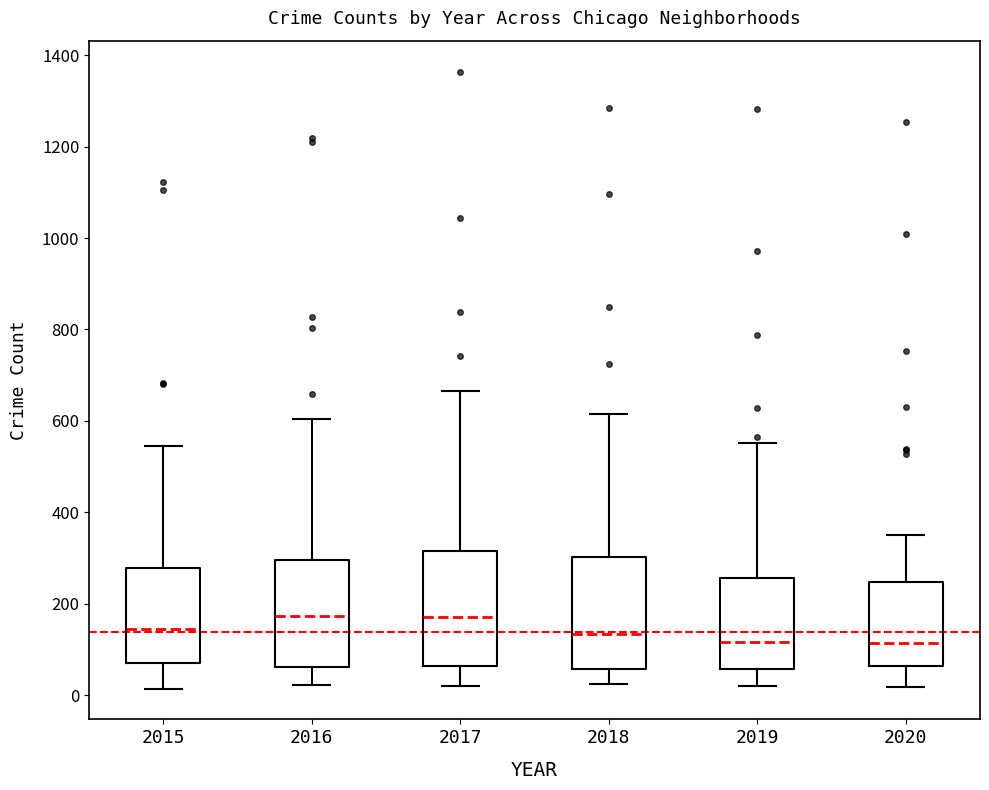

Reading left to right, read every box against the y-axis: the position of its median line, the range the box covers, and the ends of its whiskers. The values are not printed on the chart, so give them approximately, as read against the axis.

2015: median 140, box 80 to 280, whiskers 20 to 540
2016: median 180, box 60 to 300, whiskers 20 to 600
2017: median 180, box 60 to 320, whiskers 20 to 660
2018: median 140, box 60 to 300, whiskers 20 to 620
2019: median 120, box 60 to 260, whiskers 20 to 560
2020: median 120, box 60 to 240, whiskers 20 to 360